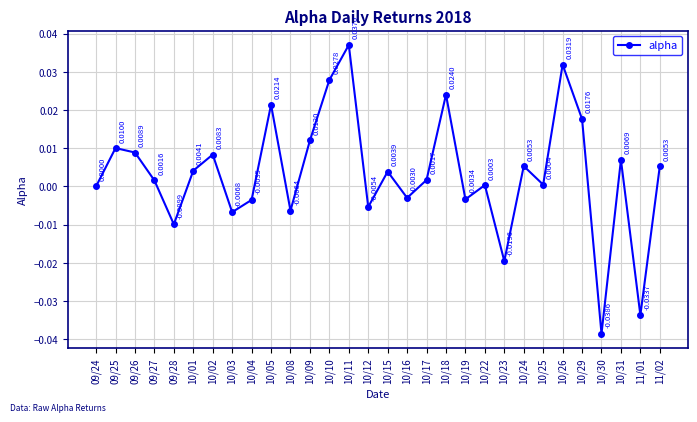

Which has a higher value, 10/10 or 10/01?

10/10